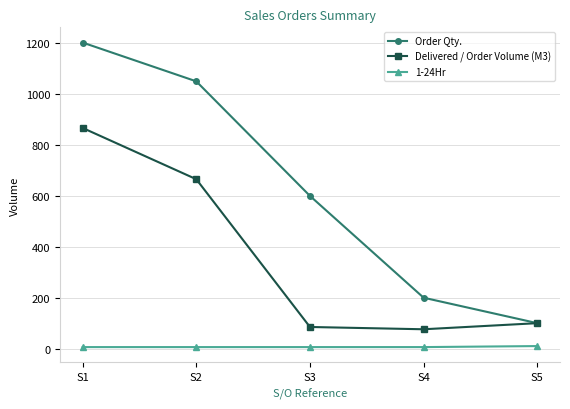

At which category is the sum across all series the highest?

S1